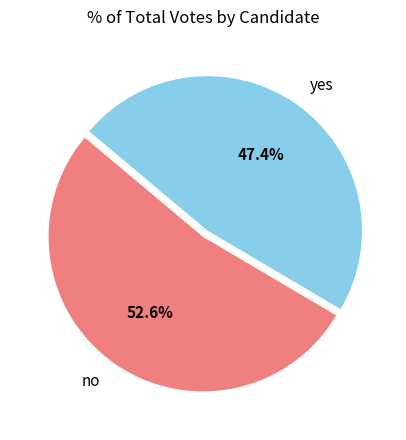

Is it true that no is 53% of the pie?

True